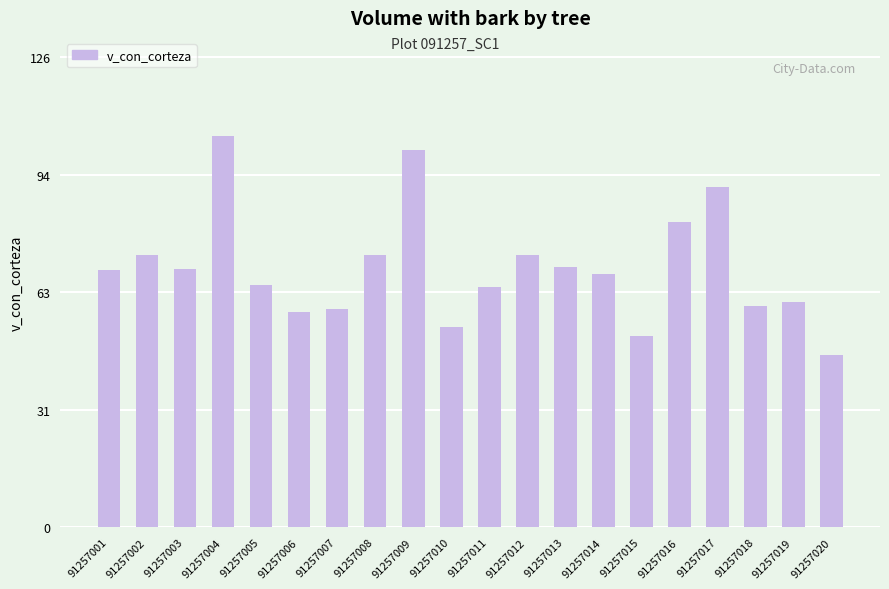

What is the sum of all values?

1388.2